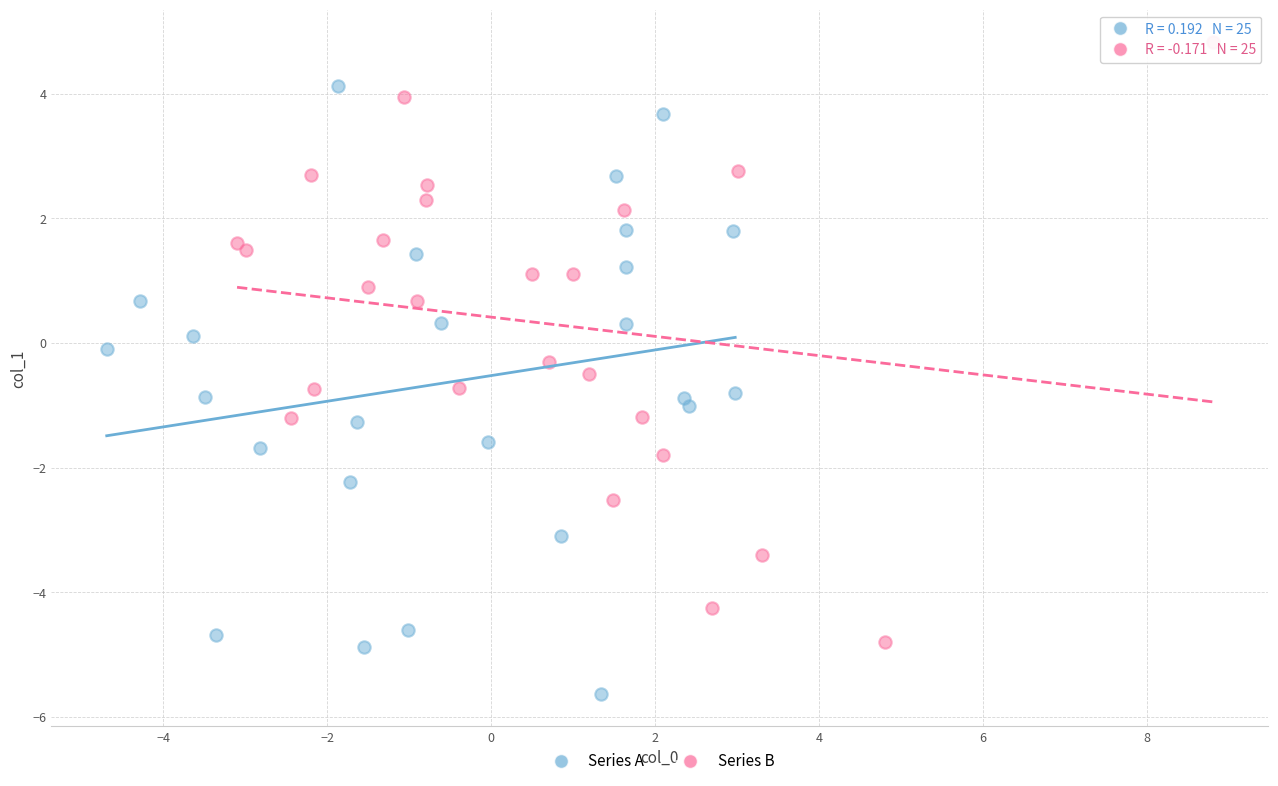

Which series reaches the maximum Y coordinate?

Series B